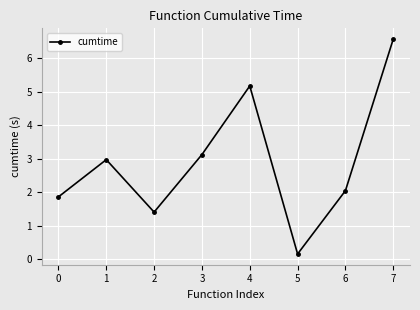

Where does the data first go above 2?

1